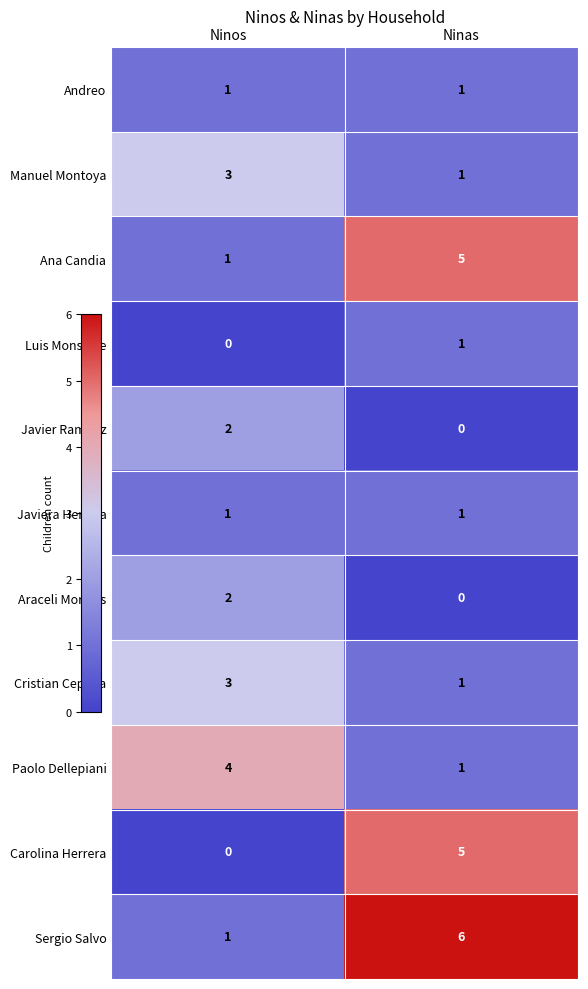

What is the spread (max minus min) of values at Ninos?

4